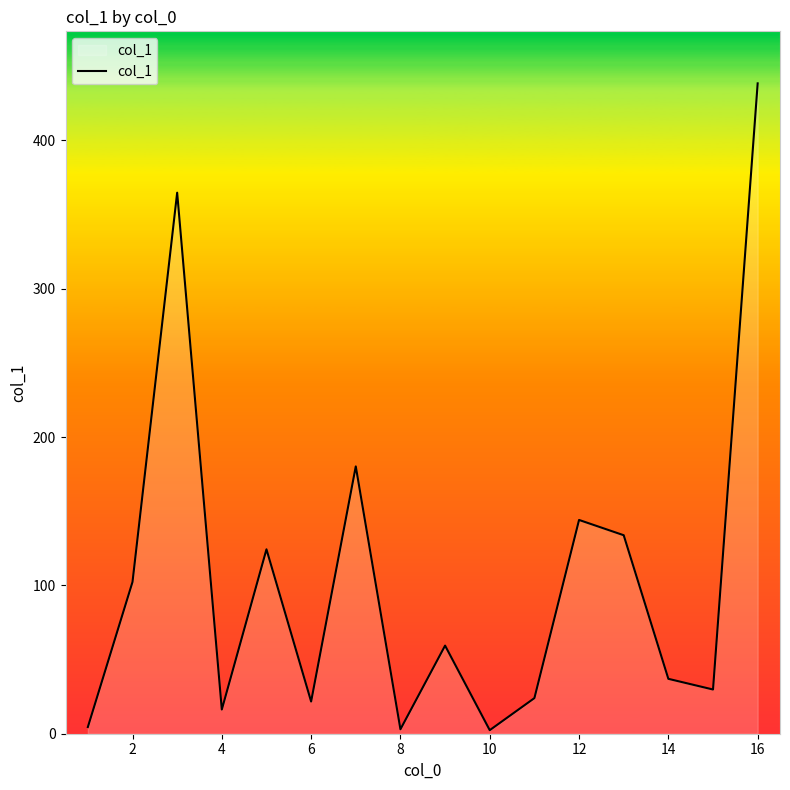

What is the difference between the maximum and minimum values?

436.0